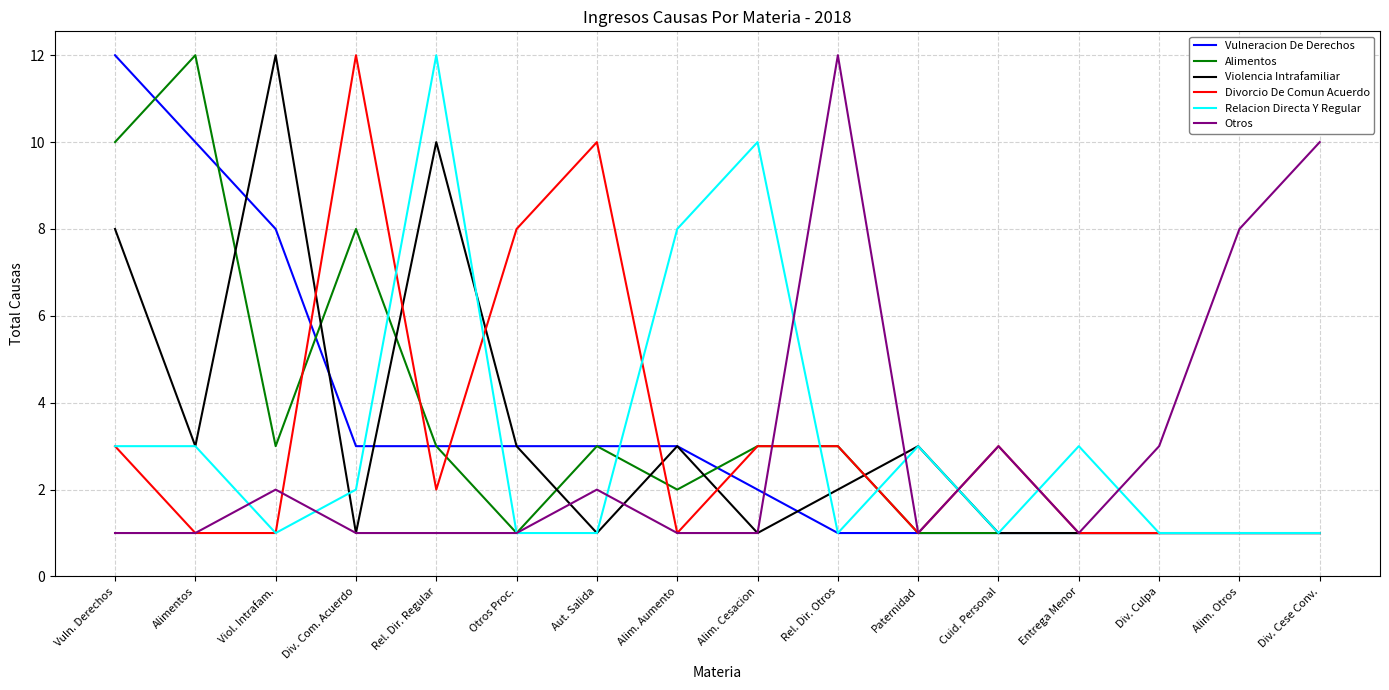

What position from the right is Alim. Cesacion?

8